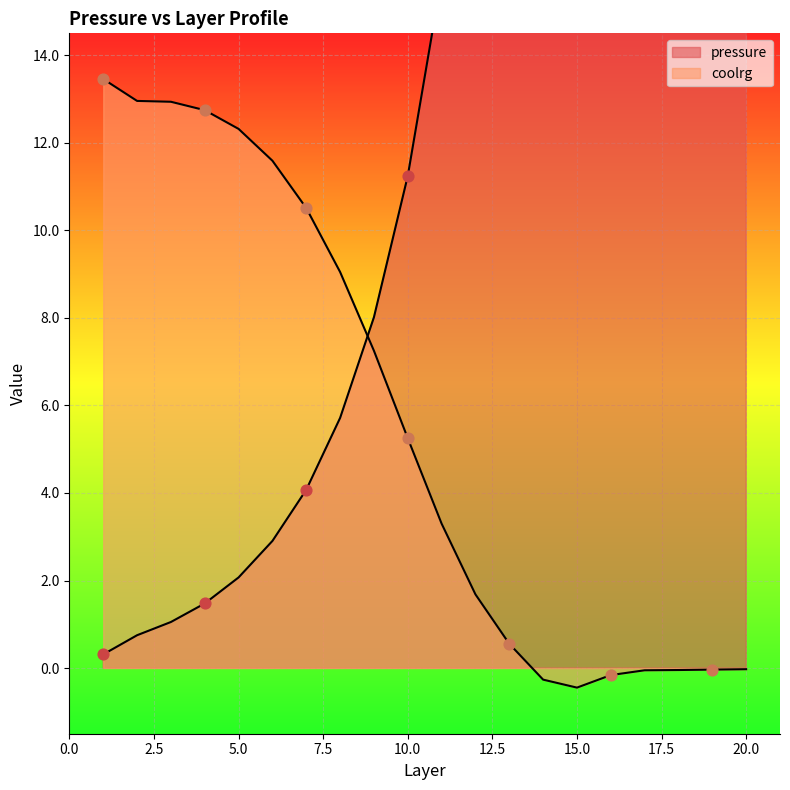

Which series reaches the minimum Y coordinate?

coolrg